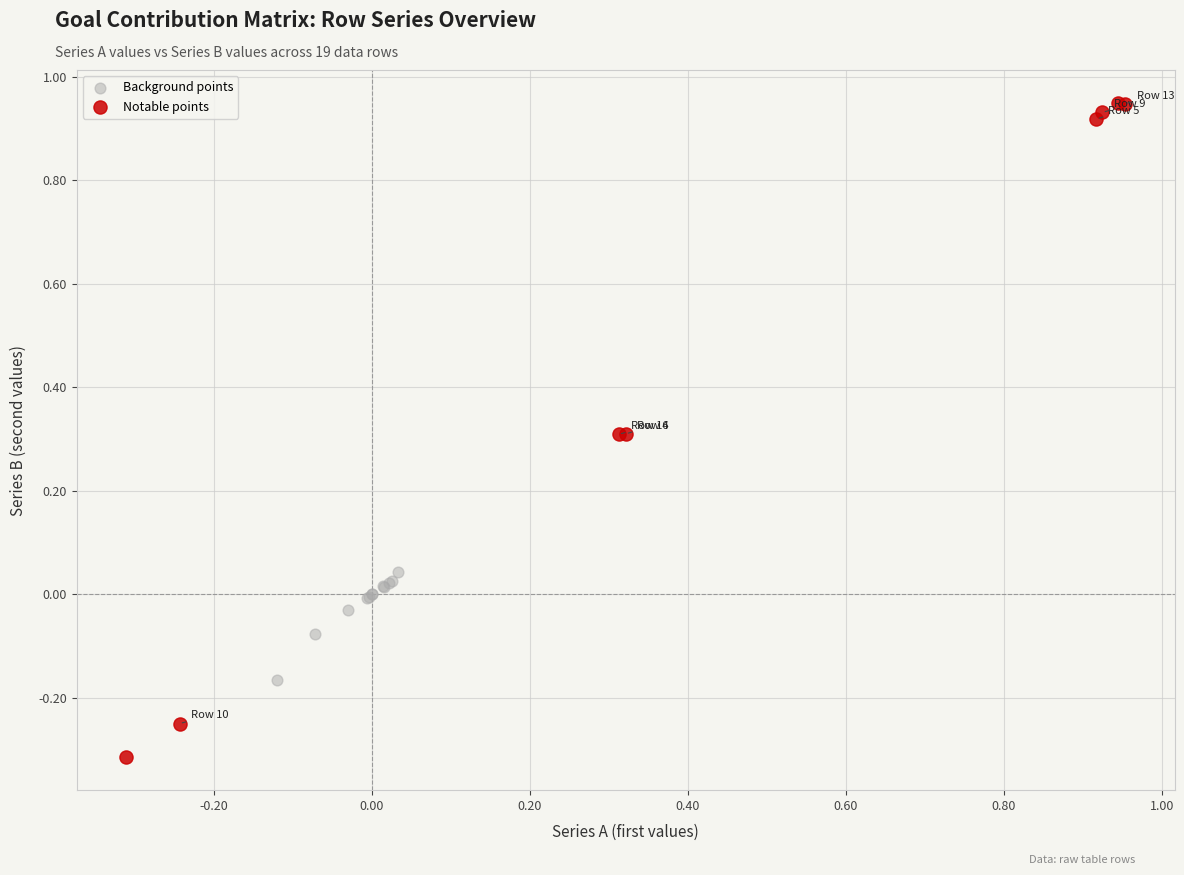

Which series reaches the maximum Y coordinate?

Notable points